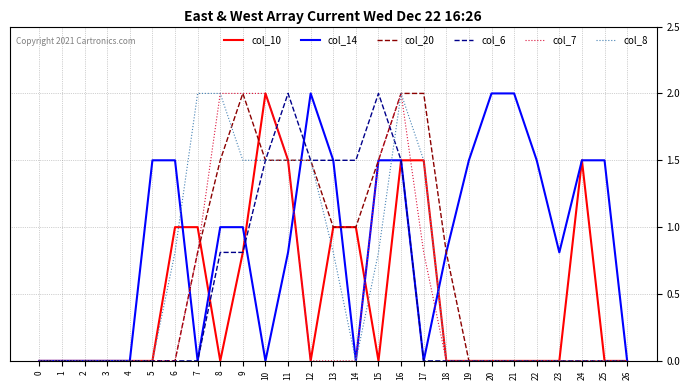

What is the difference between the maximum and second lowest values in the col_20 series?

2.0